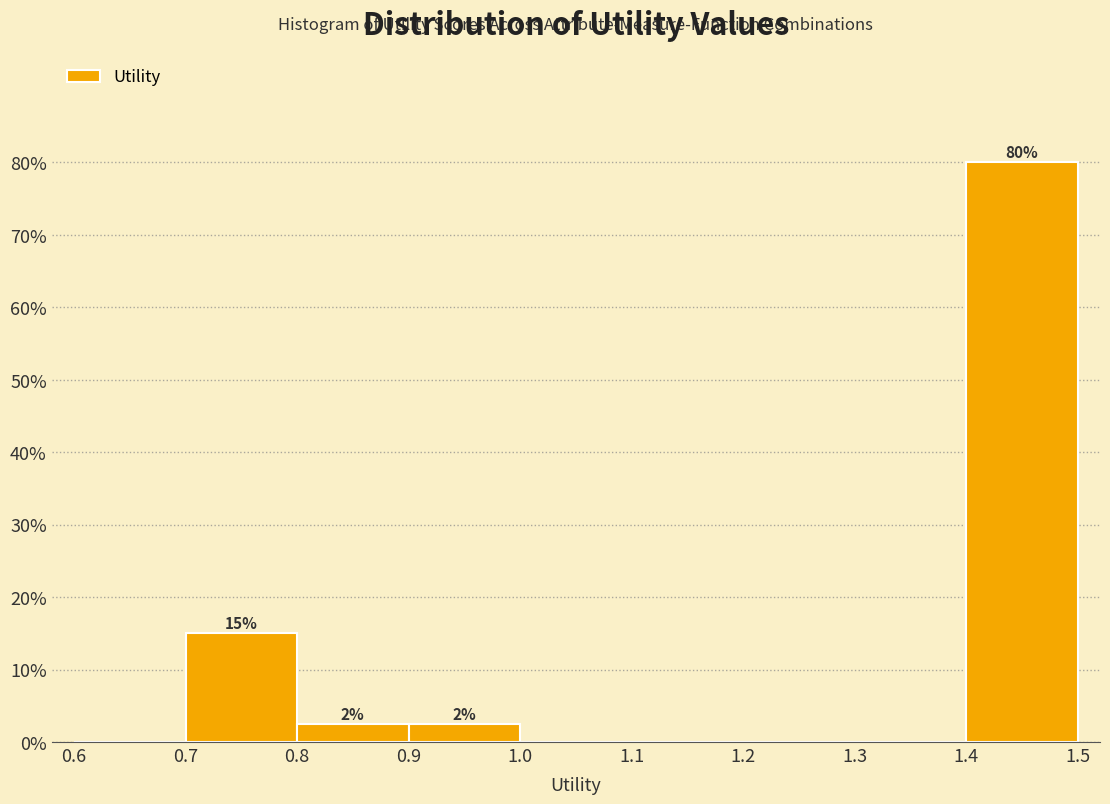

Which range on the x-axis has the tallest bar?

1.4 to 1.5